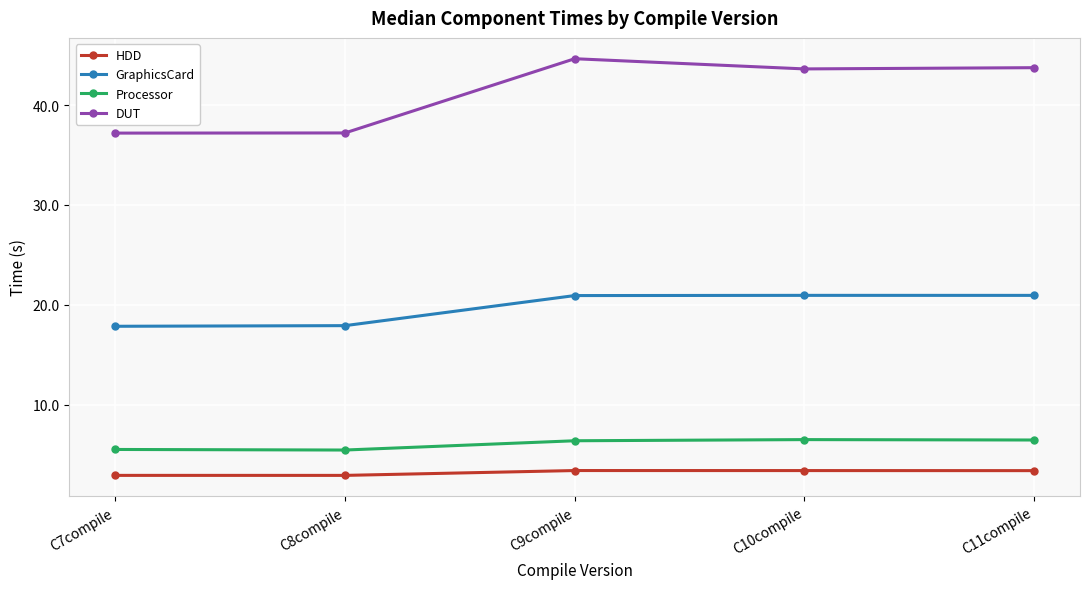

Which series has the largest total across all categories?

DUT